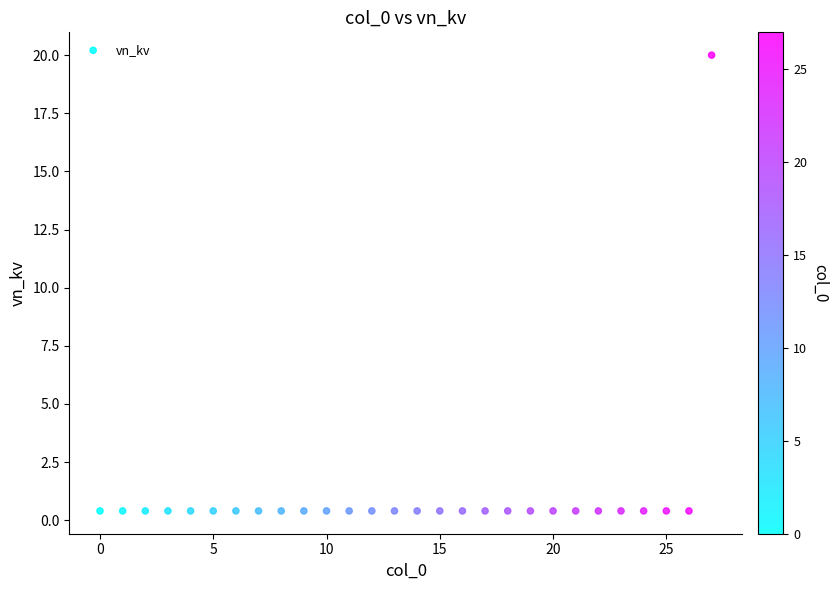

What is the range of Y values (max minus min)?

19.6